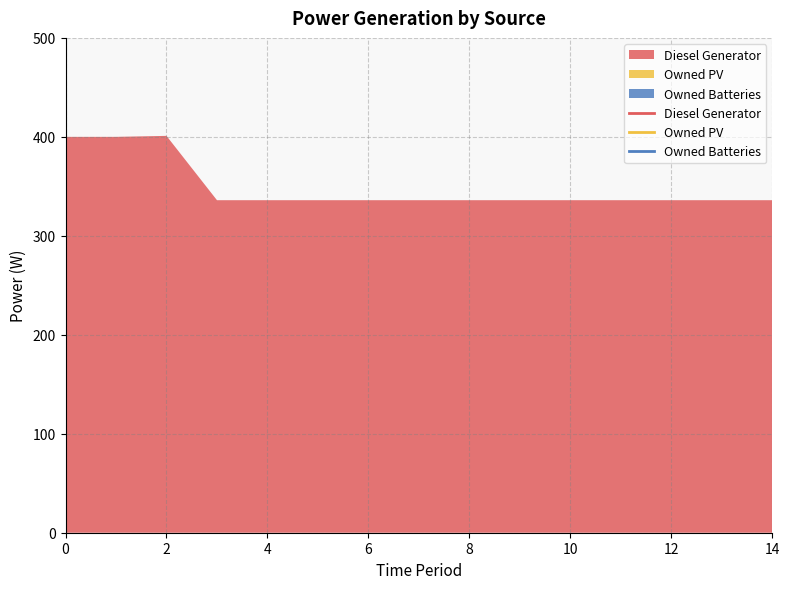

How many values in the Diesel Generator series exceed 336?

3